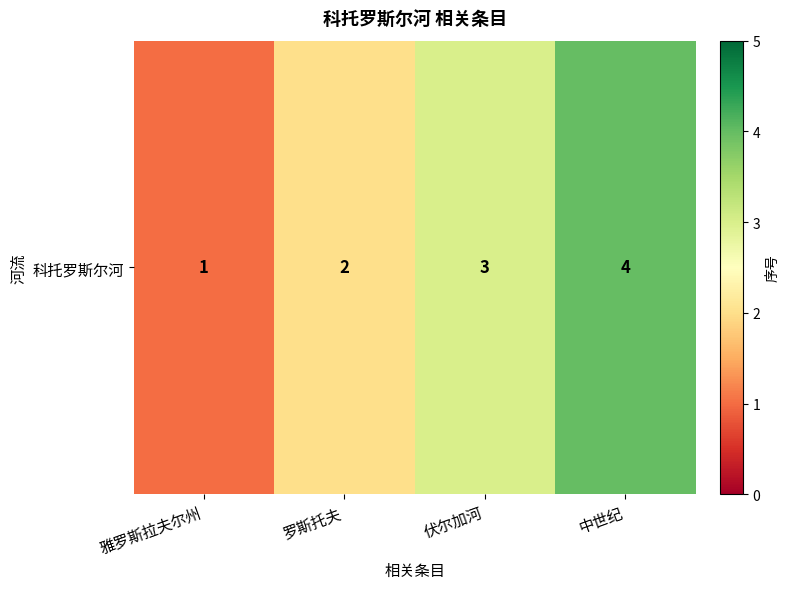

What is the change in value from 雅罗斯拉夫尔州 to 罗斯托夫?

+1